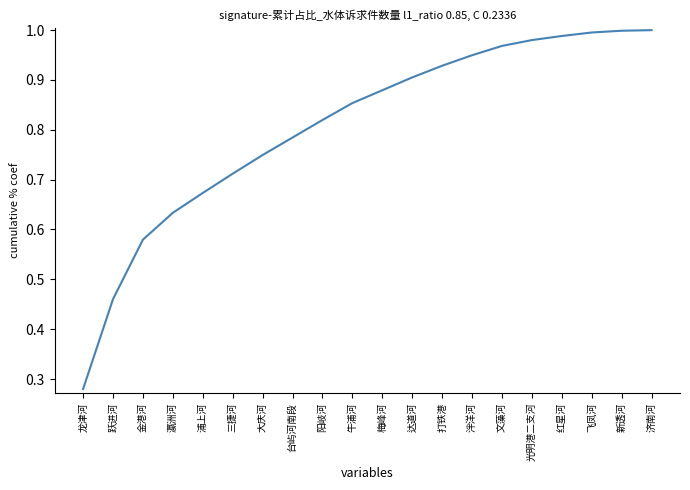

The value at 达道河 is 1.3. True or false?

False